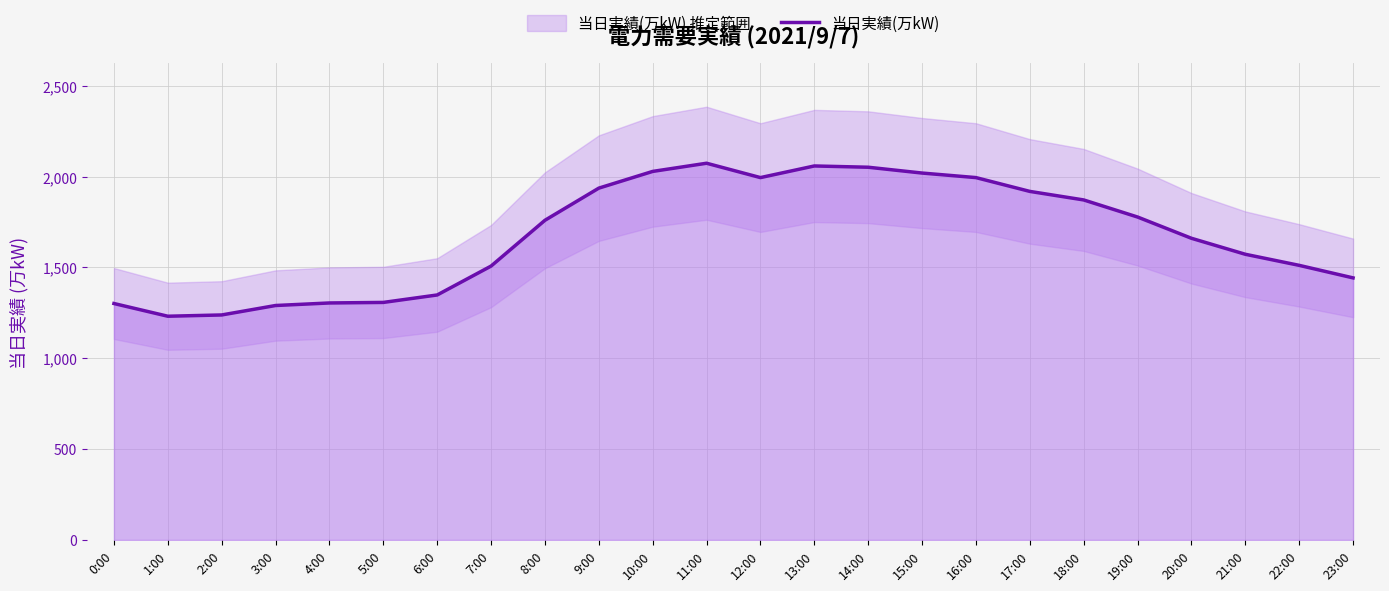

What position from the right is 6:00?

18